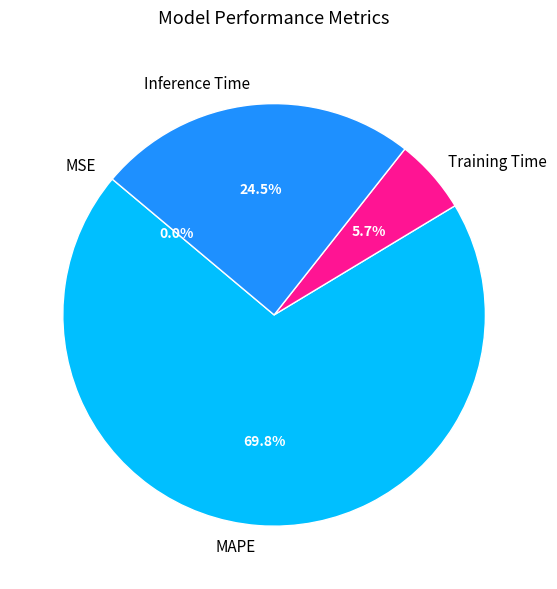

Which category has the biggest portion of the pie?

MAPE